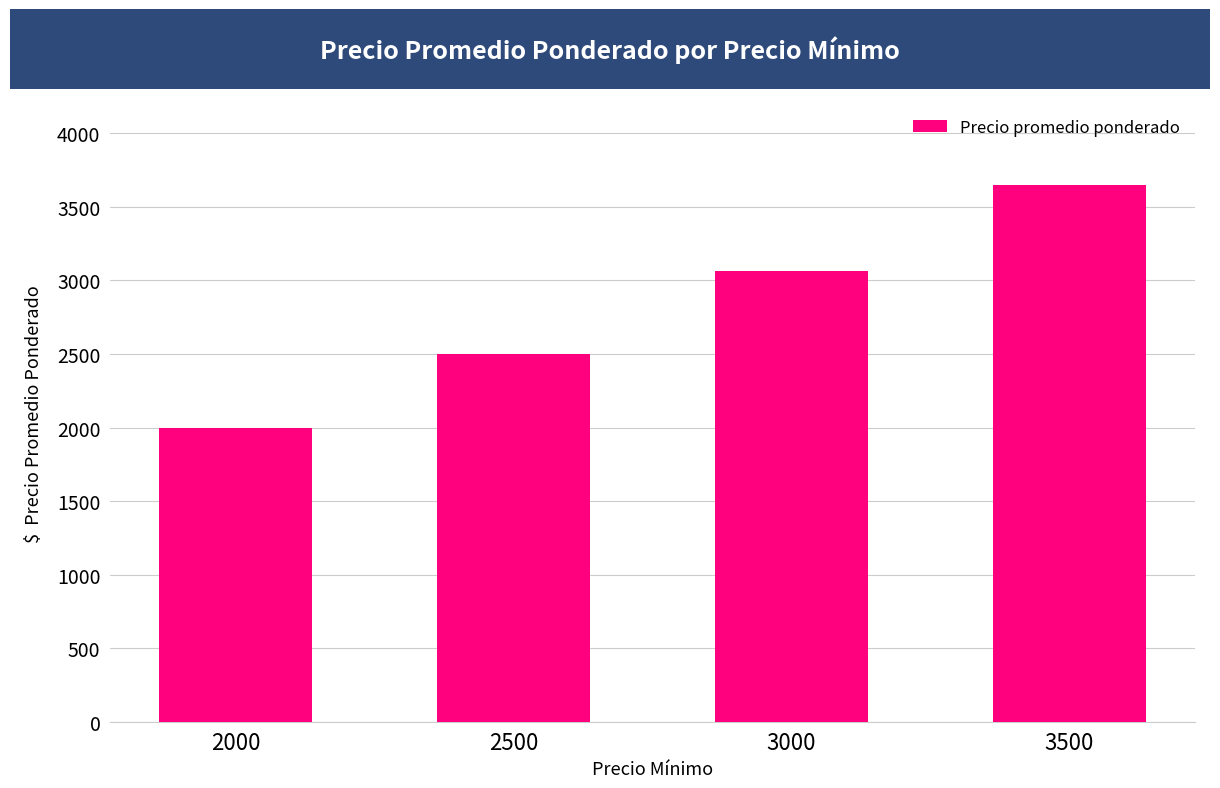

List the labels in order of value, smallest first.

2000, 2500, 3000, 3500